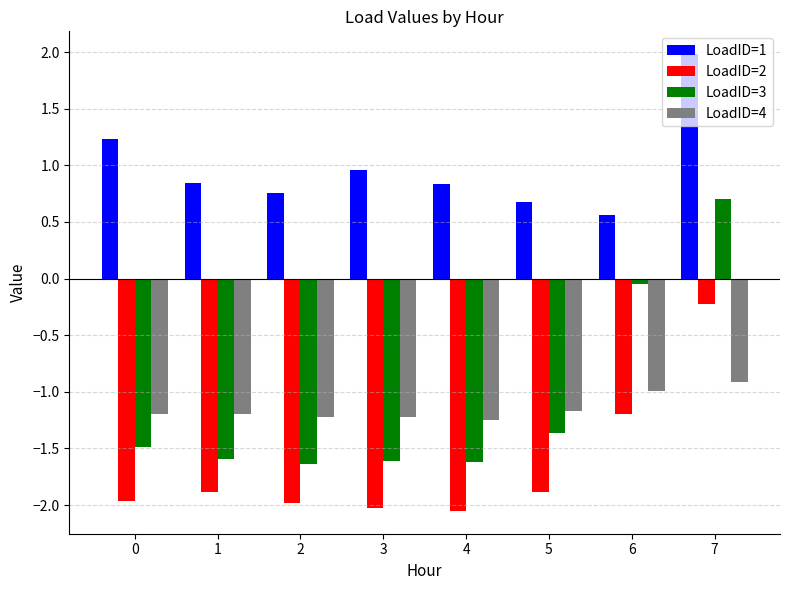

Read the LoadID=1 value at 3.

1.0